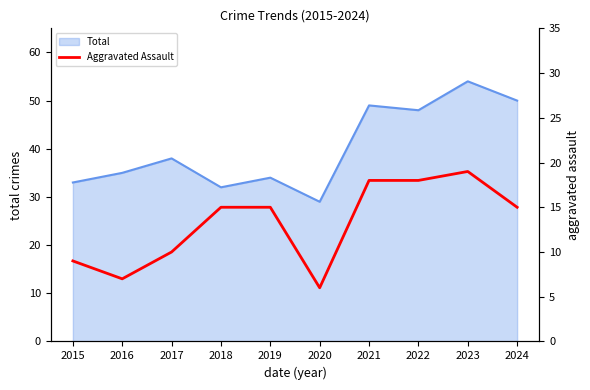

Which category has the lowest value in the Total series?

2020